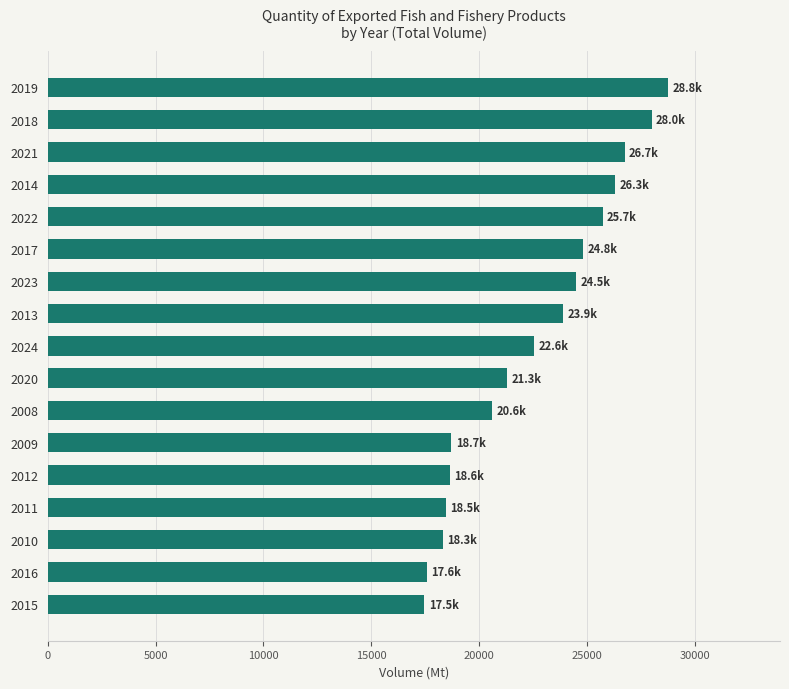

Which has a higher value, 2019 or 2020?

2019